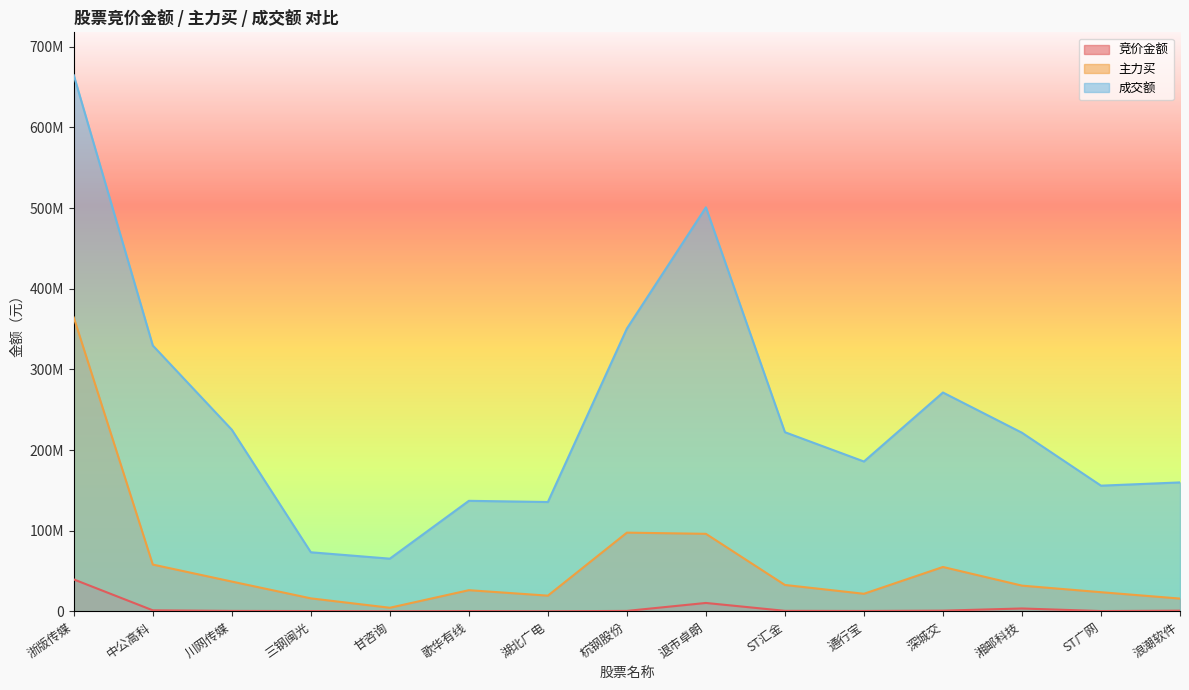

The value of 竞价金额 at ST汇金 is 683568. True or false?

True